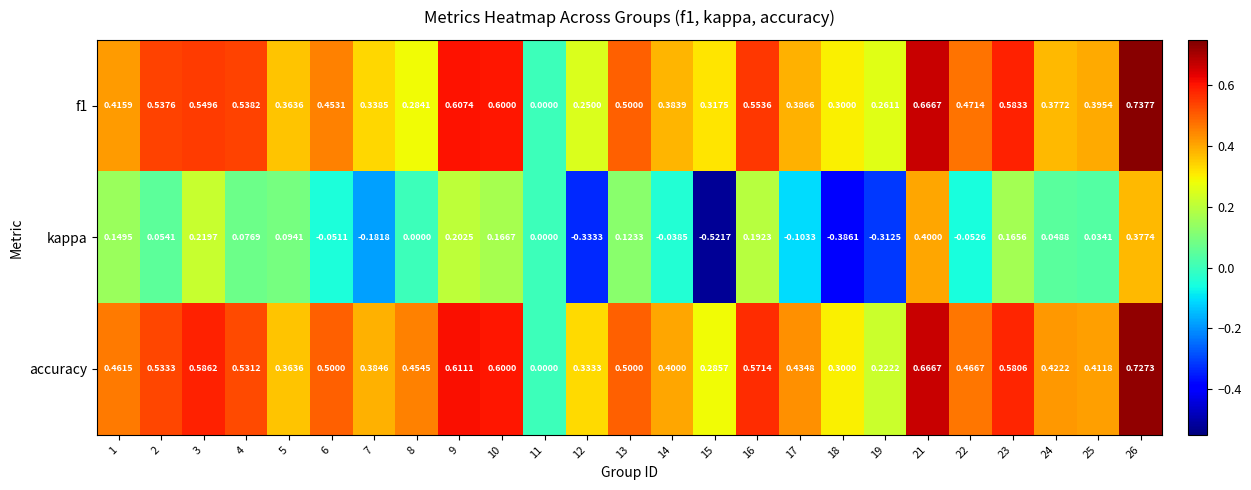

What is the spread (max minus min) of values at 19?

0.6